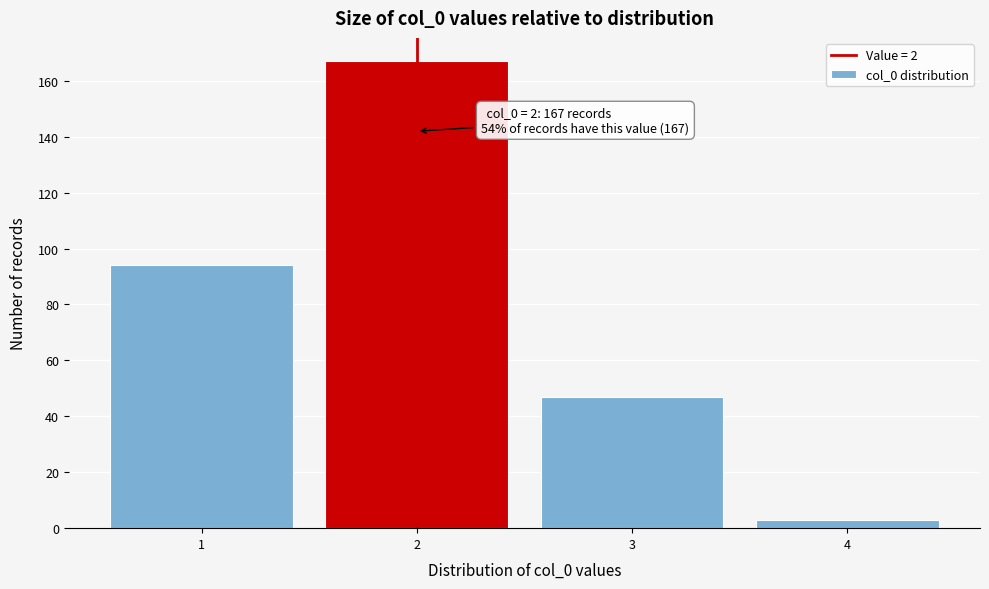

Reading right to left, list all the values displayed in this chart.

4=3	3=47	2=167	1=94